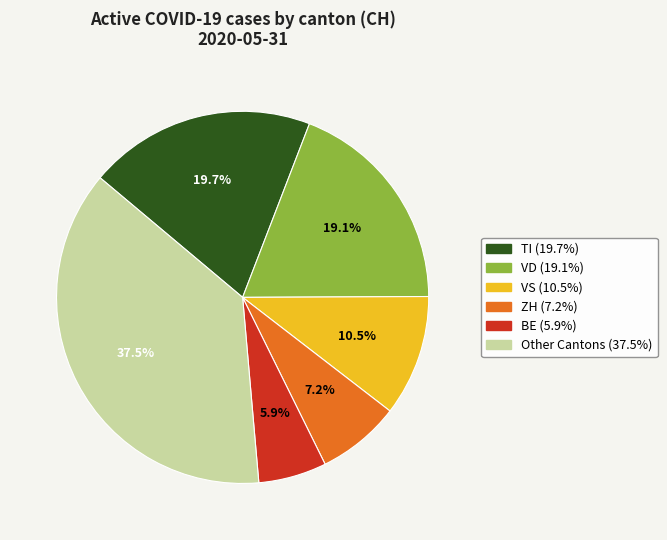

Is there any slice that represents more than half of the pie?

No